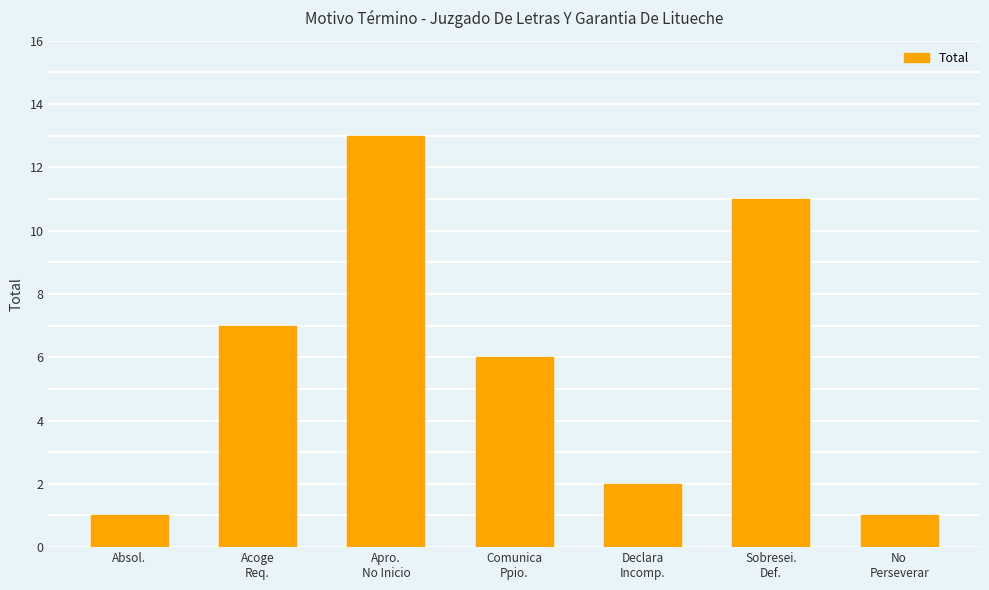

Where does the data first go above 6?

Acoge
Req.